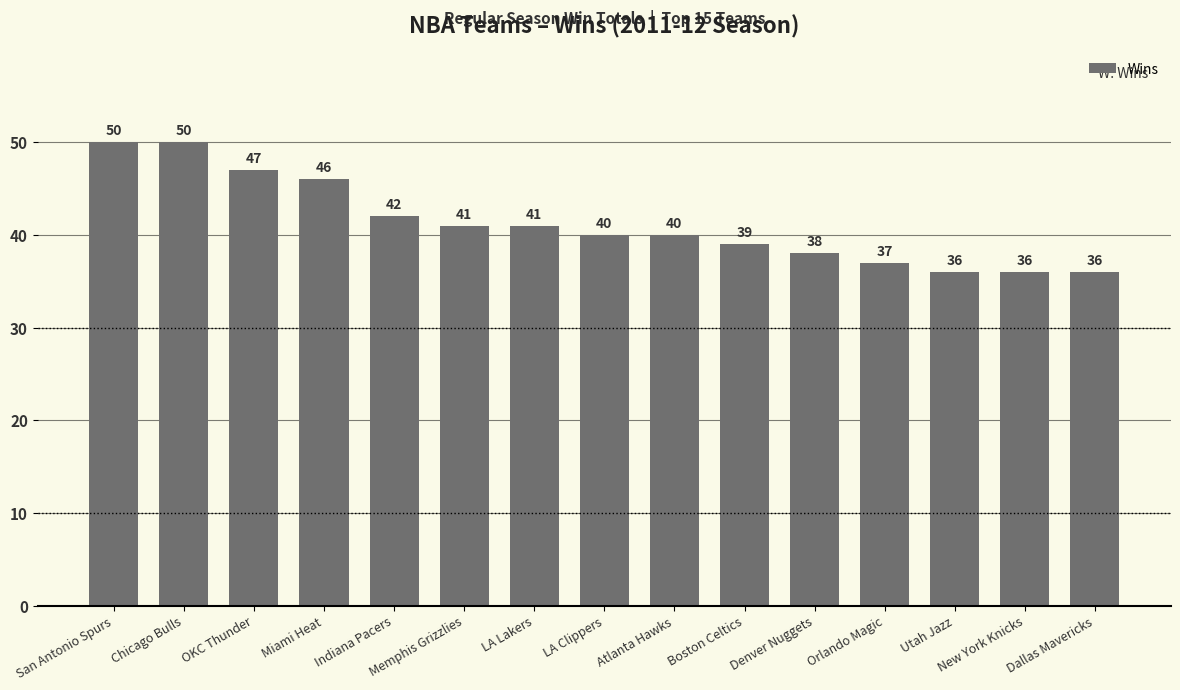

The value at Memphis Grizzlies is 41. True or false?

True